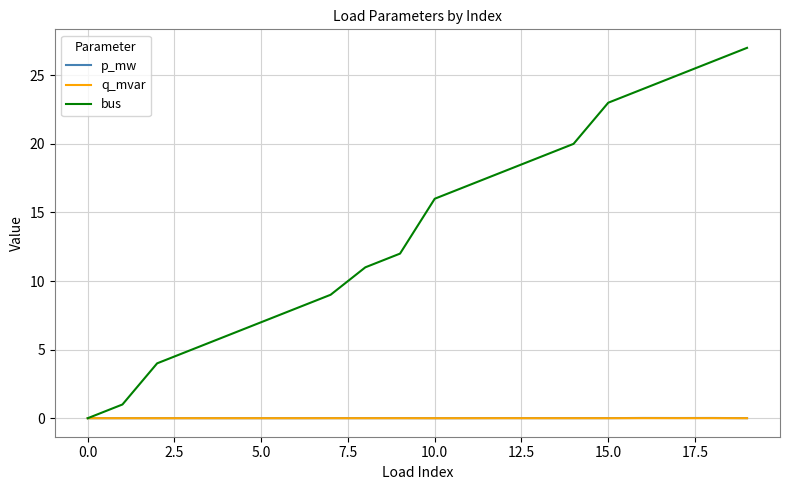

What are all the series names shown in the legend?

p_mw, q_mvar, bus